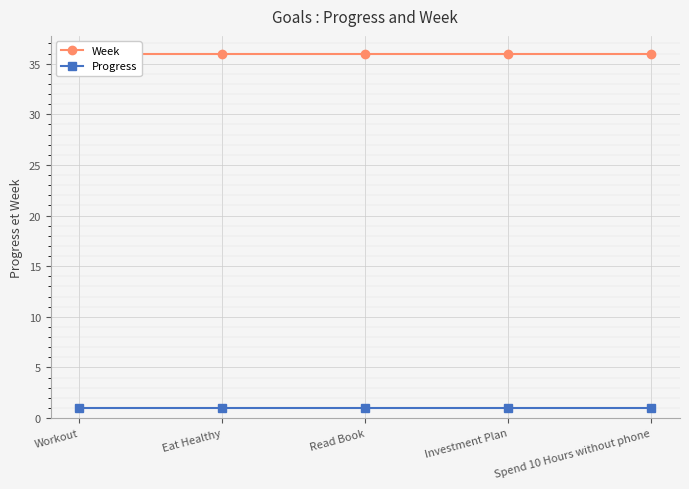

At which category is the sum across all series the highest?

Workout